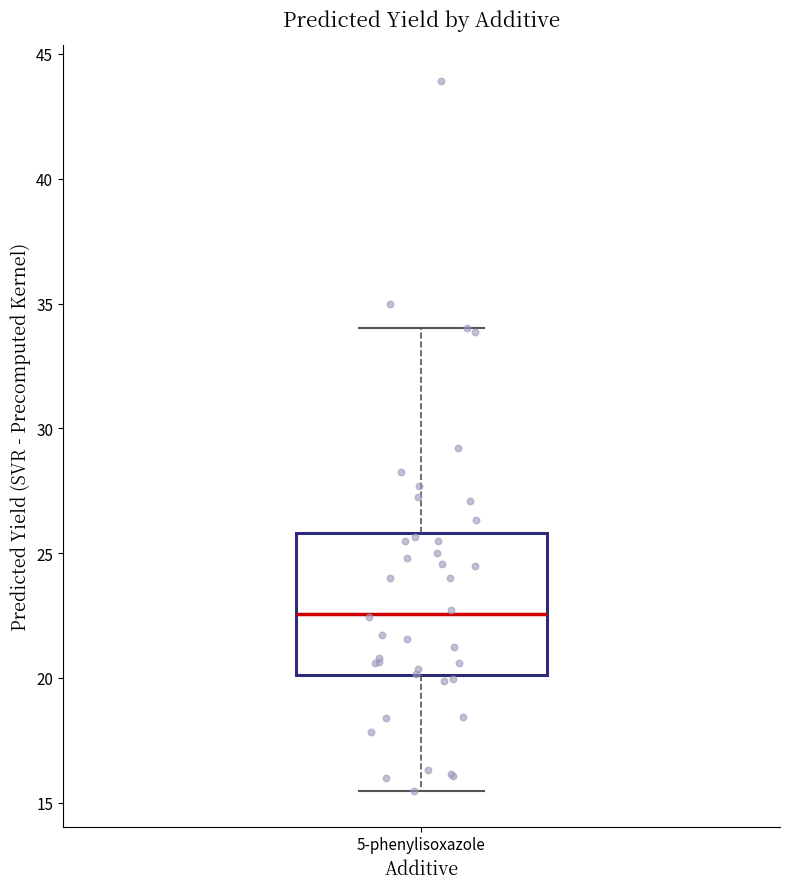

Read this box plot against the y-axis: the position of the median line, the range covered by the box, and the ends of both whiskers. The values are not printed on the chart, so give them approximately, as read against the axis.

median 22.5, box 20.0 to 26.0, whiskers 15.5 to 34.0